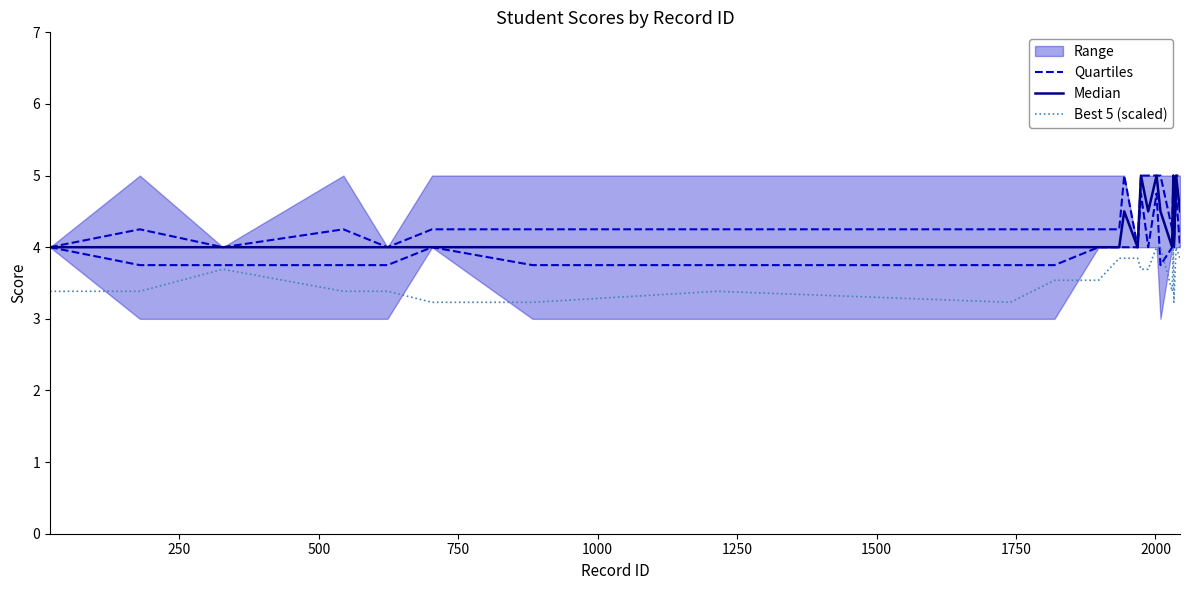

What is the average value of the Median series?

4.3